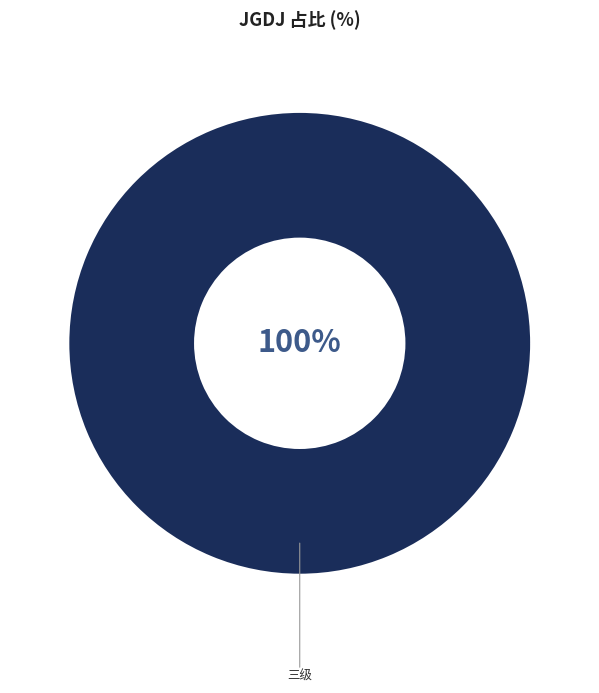

Is there a majority slice in this chart?

Yes